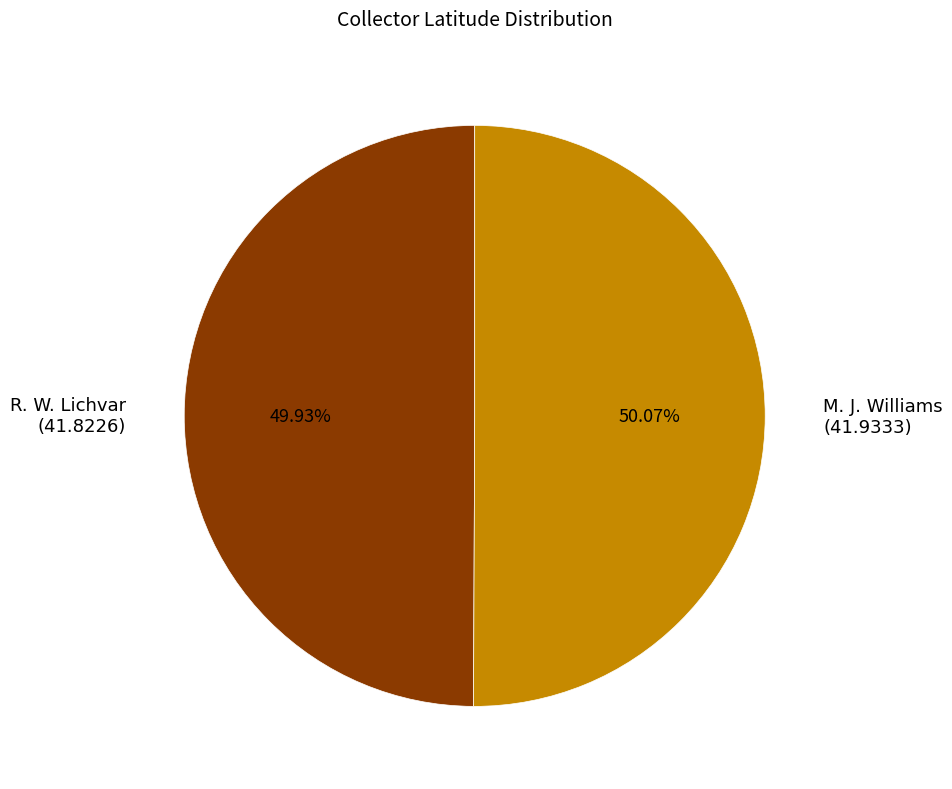

To the nearest percent, what portion does M. J. Williams represent?

50%